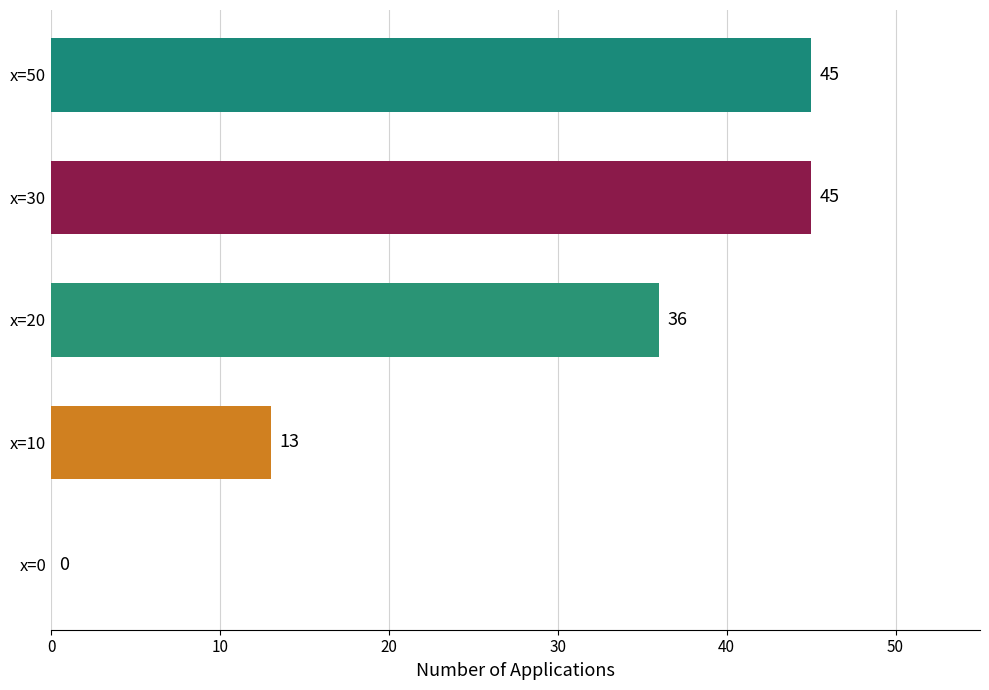

What is the sum of all values?

139